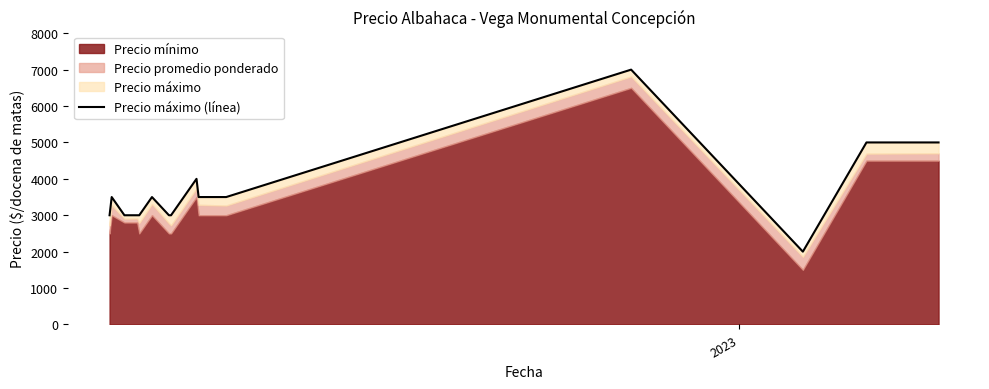

How many lines are shown in the chart?

1